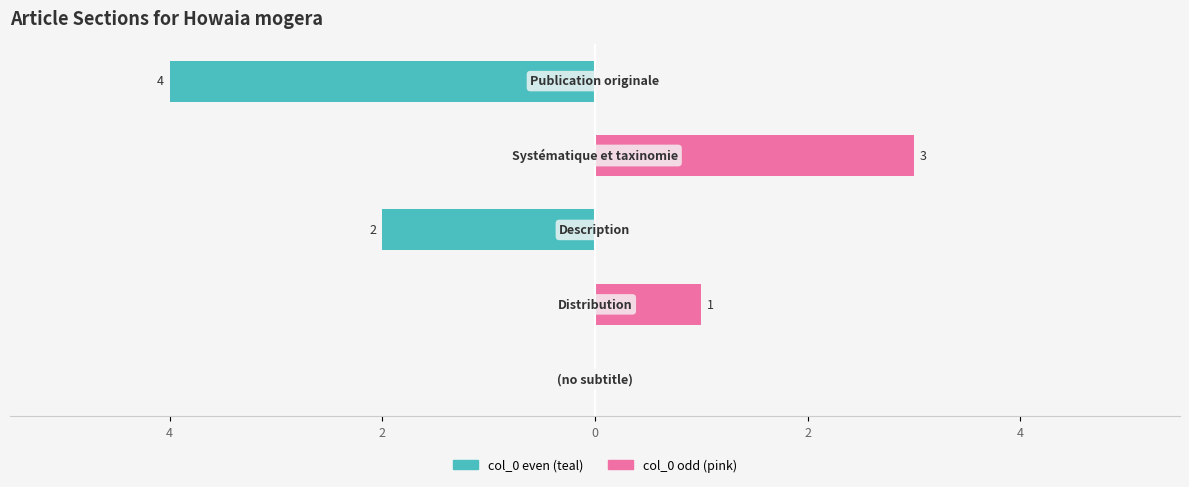

How many distinct data groups are displayed?

2